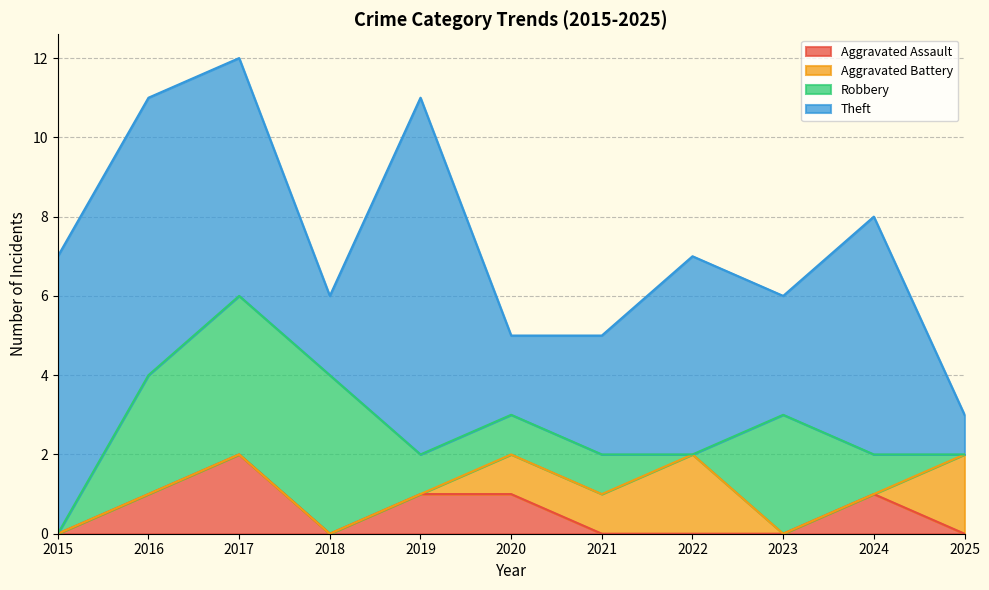

How many lines are shown in the chart?

4